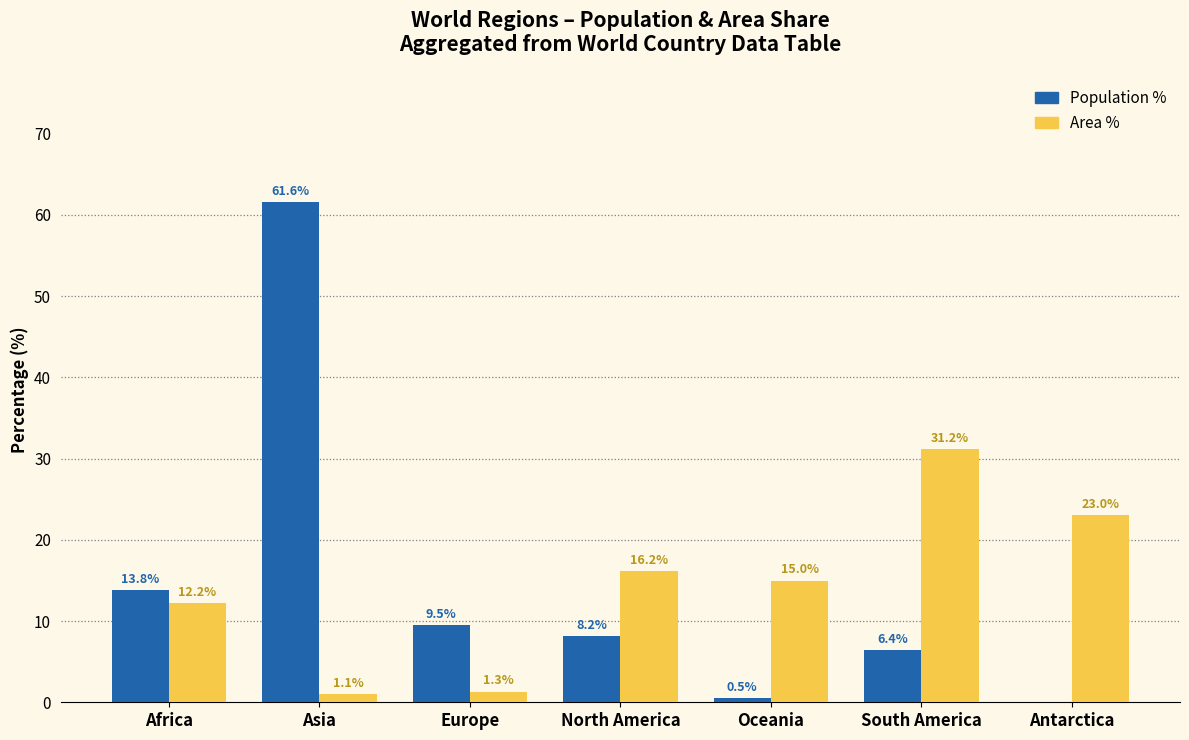

Are the bars grouped side by side (vs. stacked)?

Yes